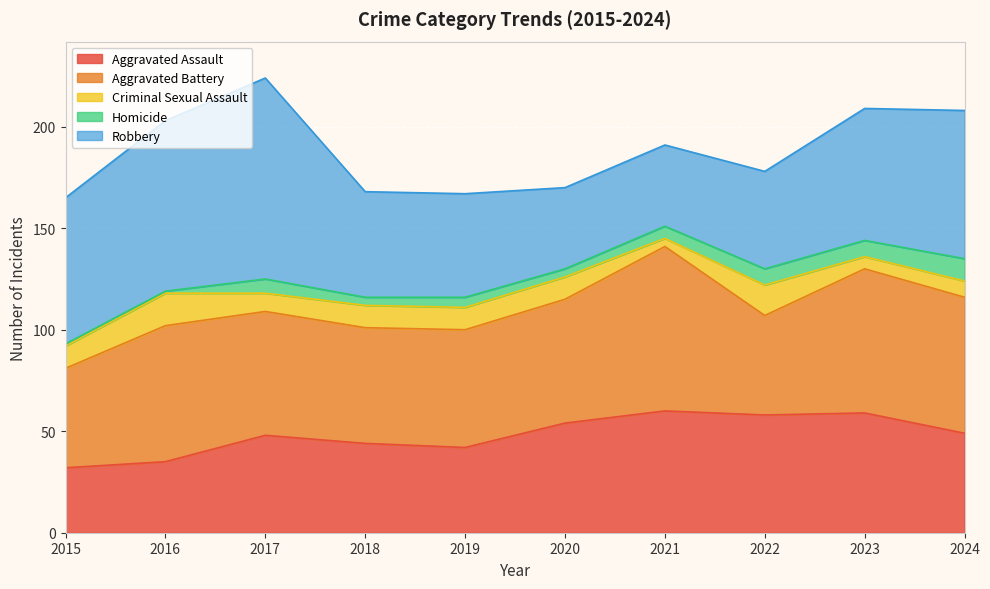

Where is Aggravated Assault nearest to the value 46?

2017